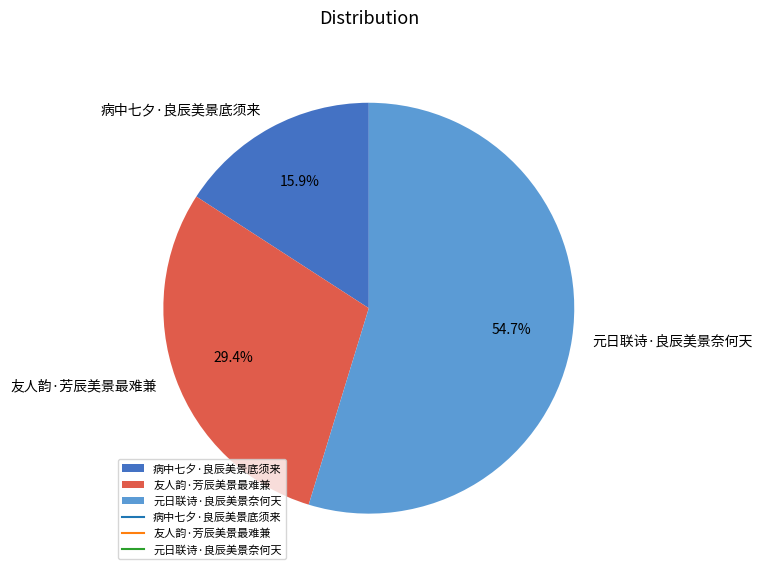

True or false: 病中七夕·良辰美景底须来 accounts for 16% of the total.

True